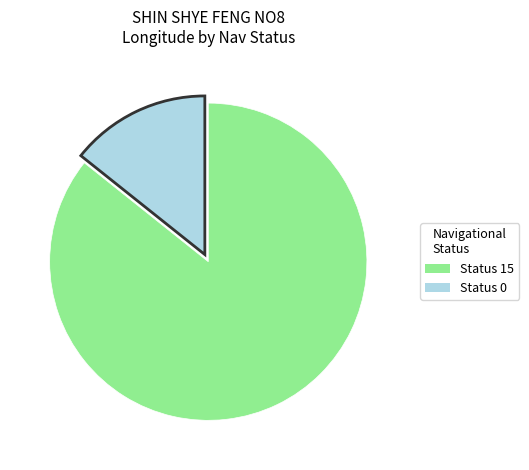

Is there any slice that represents more than half of the pie?

Yes